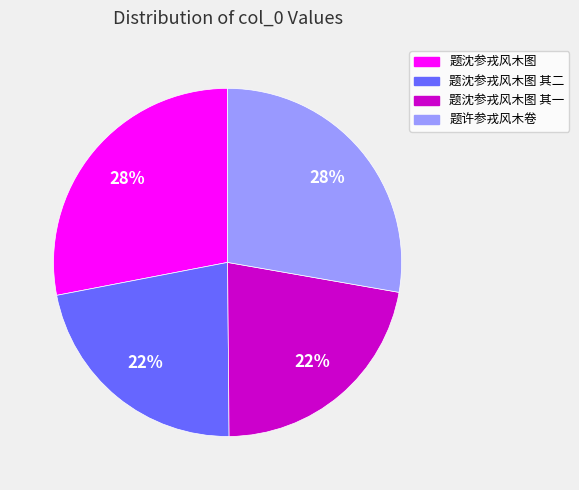

To the nearest percent, what is the average slice percentage?

25%